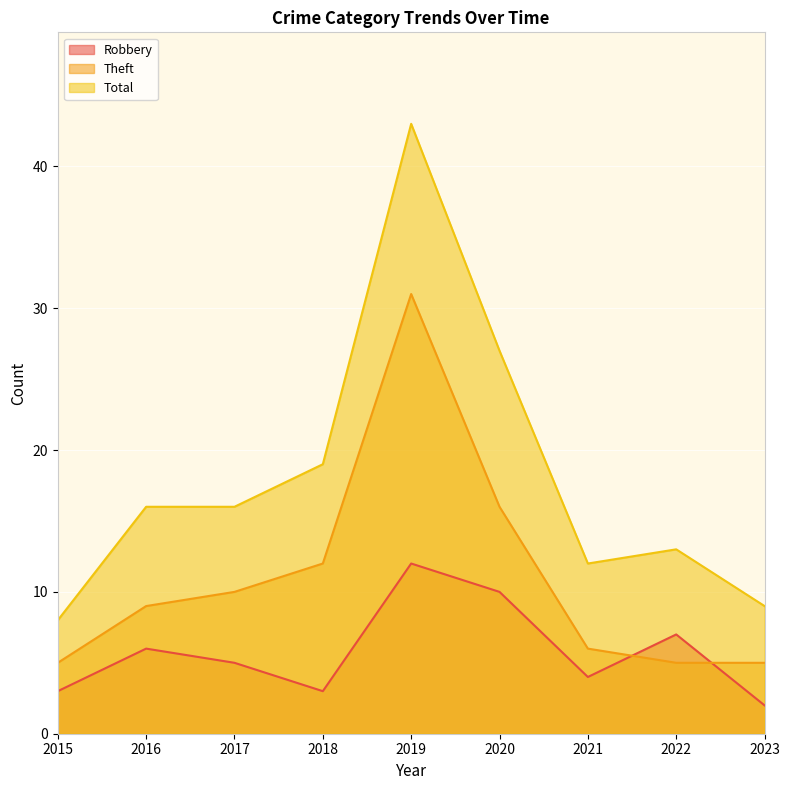

True or false: Theft and Total intersect in this chart.

False